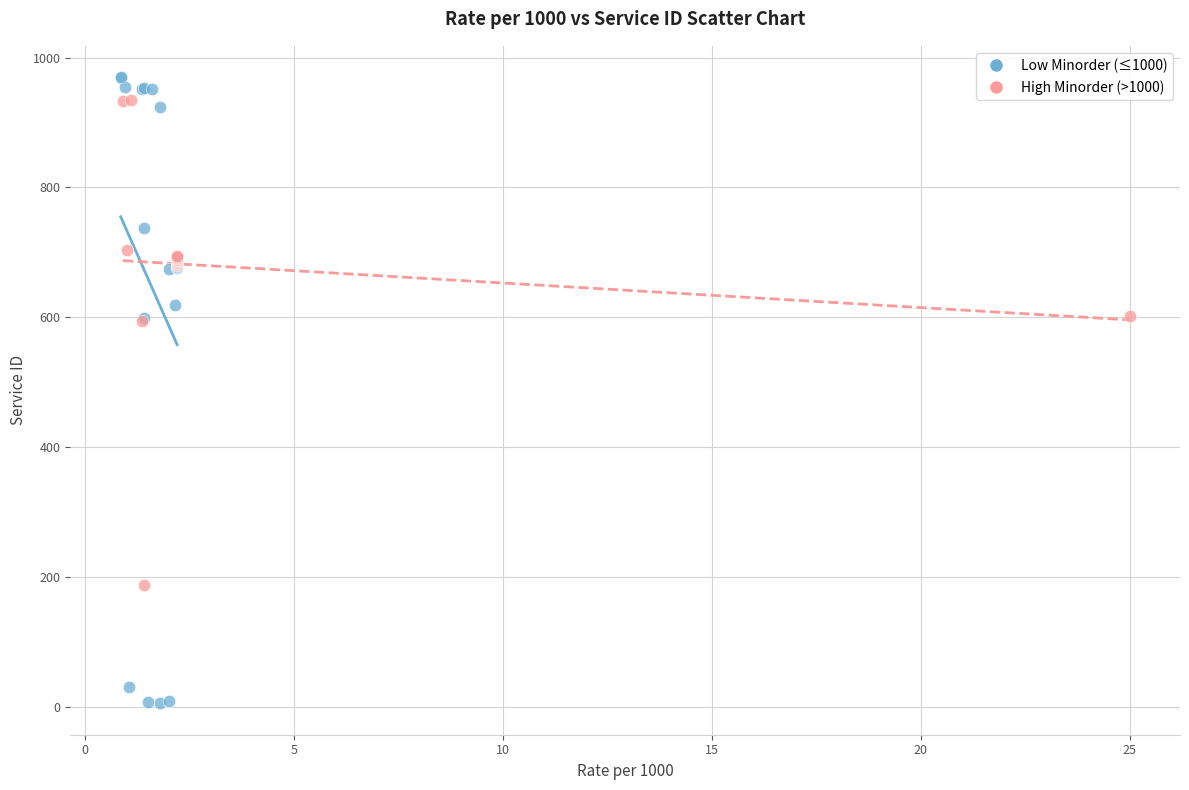

Which series contains the lowest Y value?

Low Minorder (≤1000)